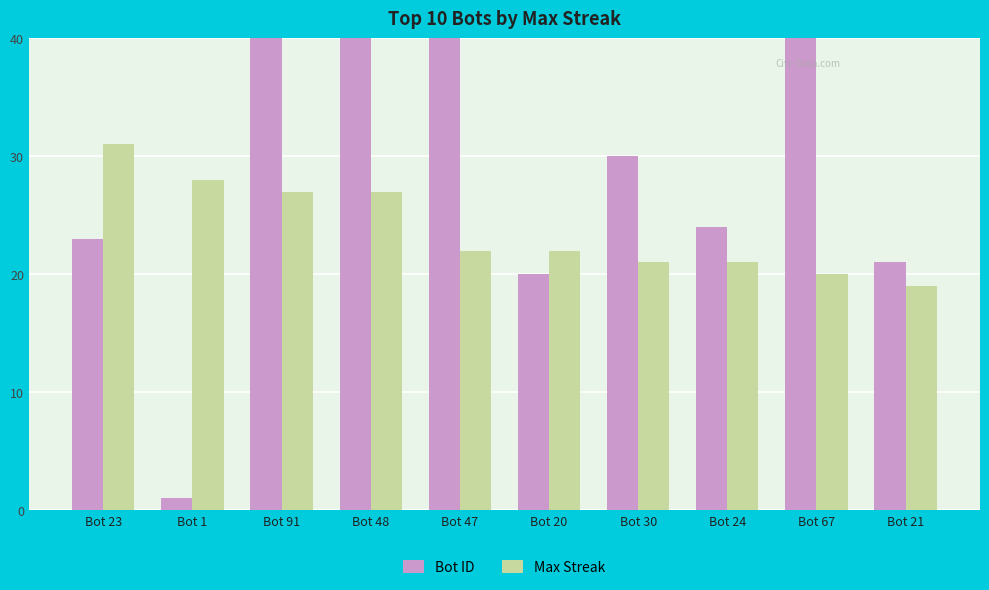

What is the value of the Max Streak bar at the 3rd from the left?

27